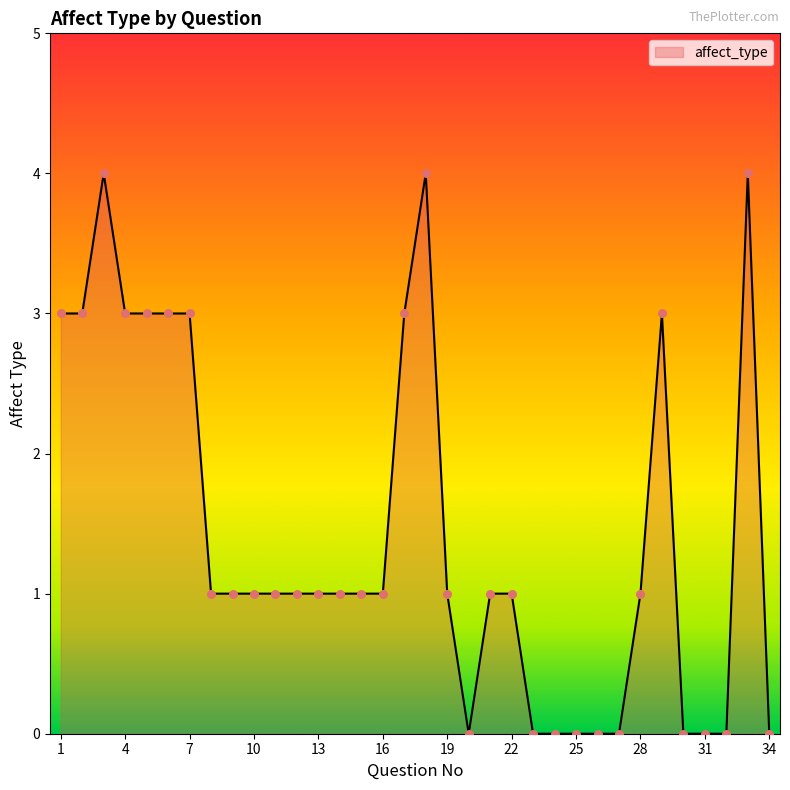

What is the maximum value shown in the chart?

4